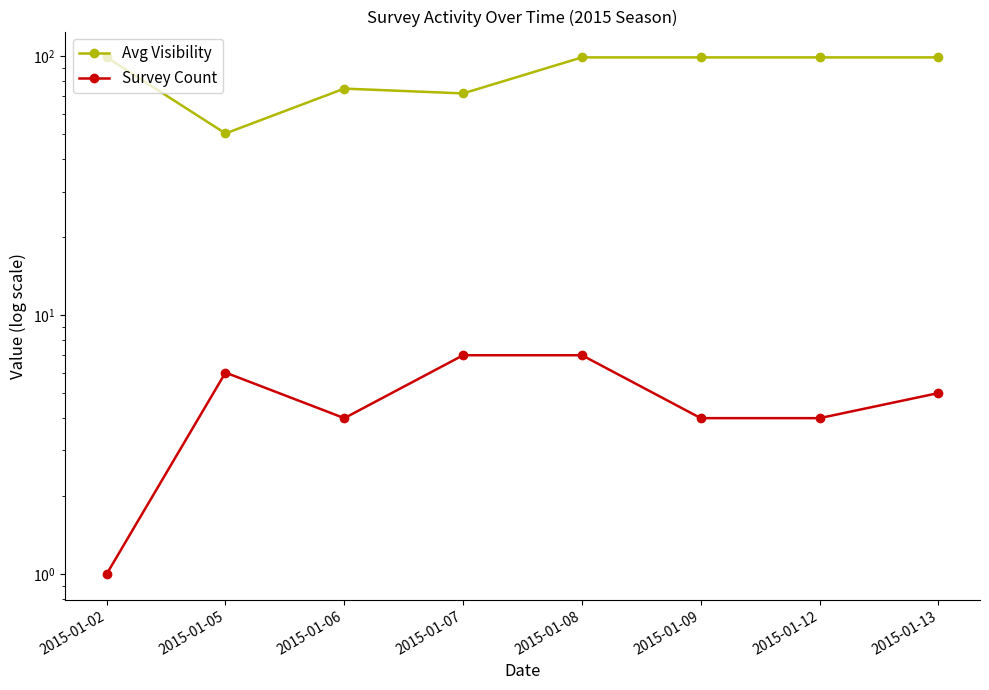

Where is the first local maximum for Survey Count?

2015-01-05